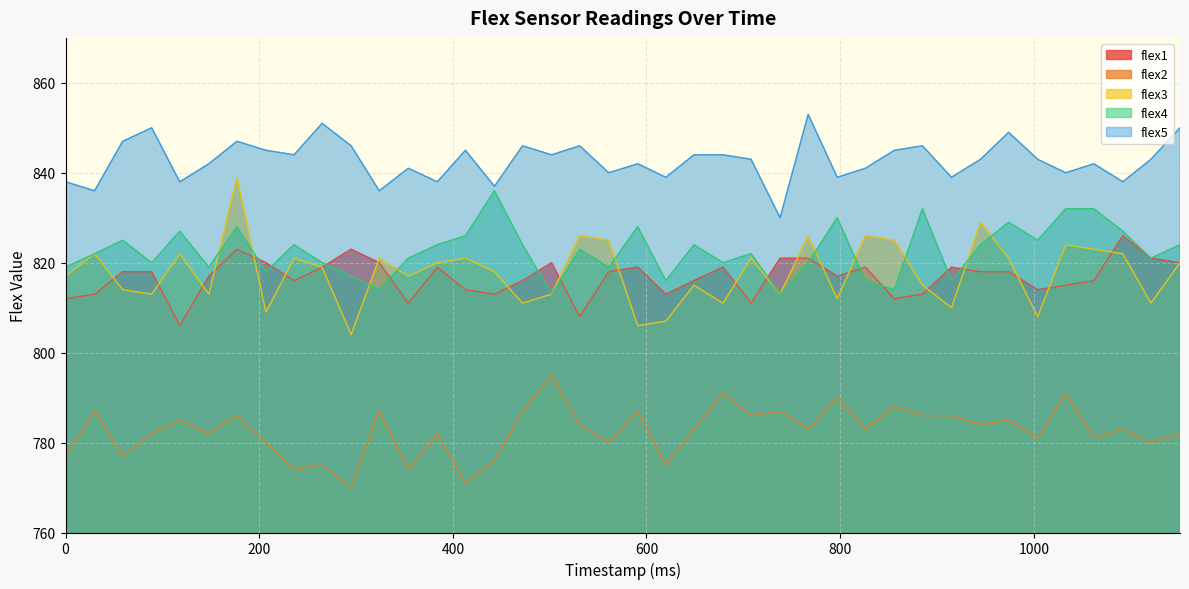

Where do flex4 and flex1 first cross each other?

177 and 207